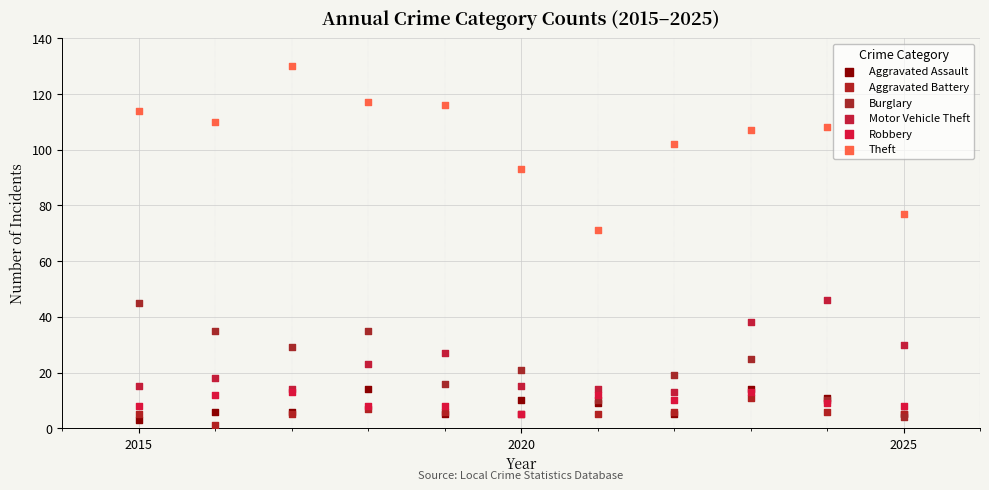

Across all series, what Y value is closest to 65?

71